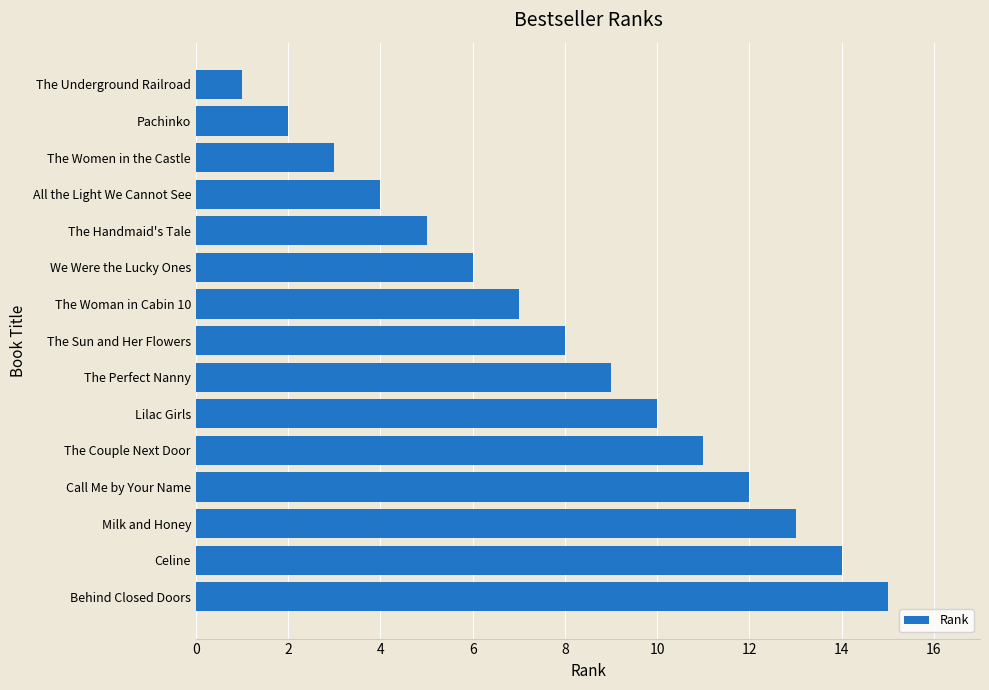

What is the maximum value shown in the chart?

15